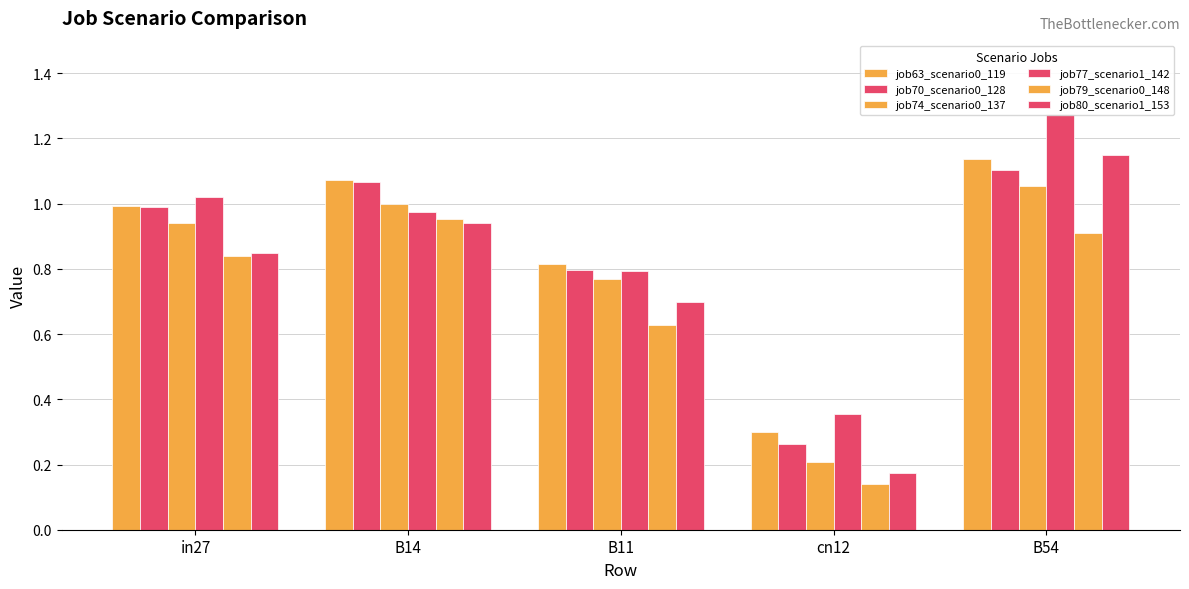

Read the job63_scenario0_119 value at in27.

1.0